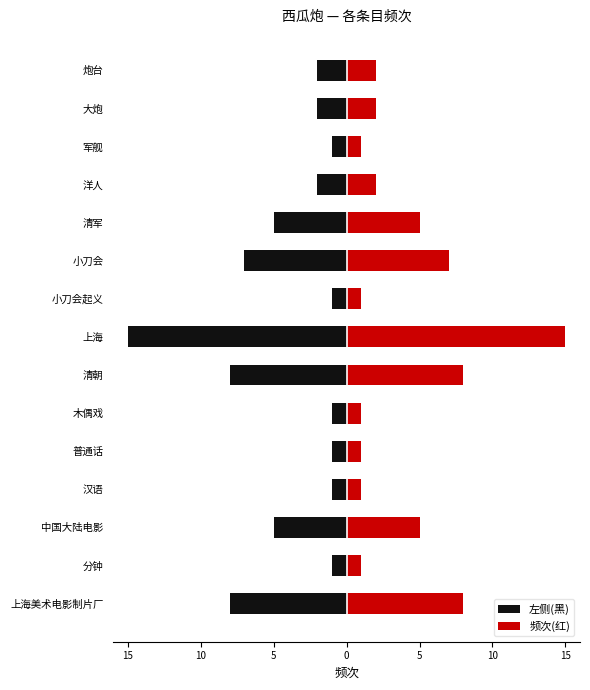

Which series changed the most between 清朝 and 清军?

左侧(黑)